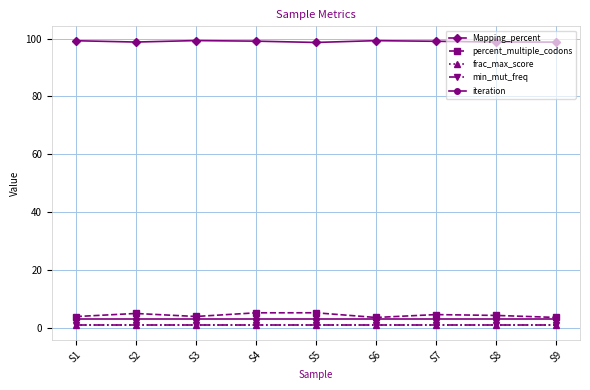

True or false: frac_max_score and min_mut_freq cross at least once.

False